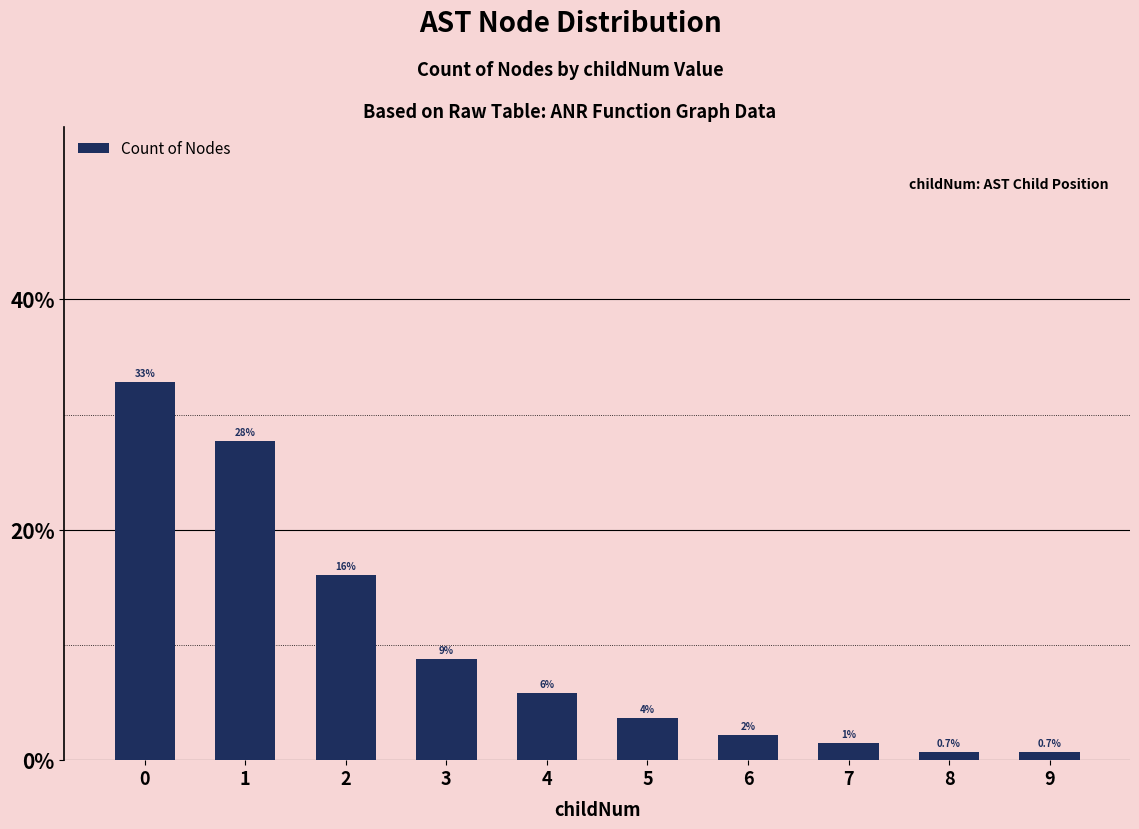

What is the ratio of the value at 2 to the value at 0?

0.5